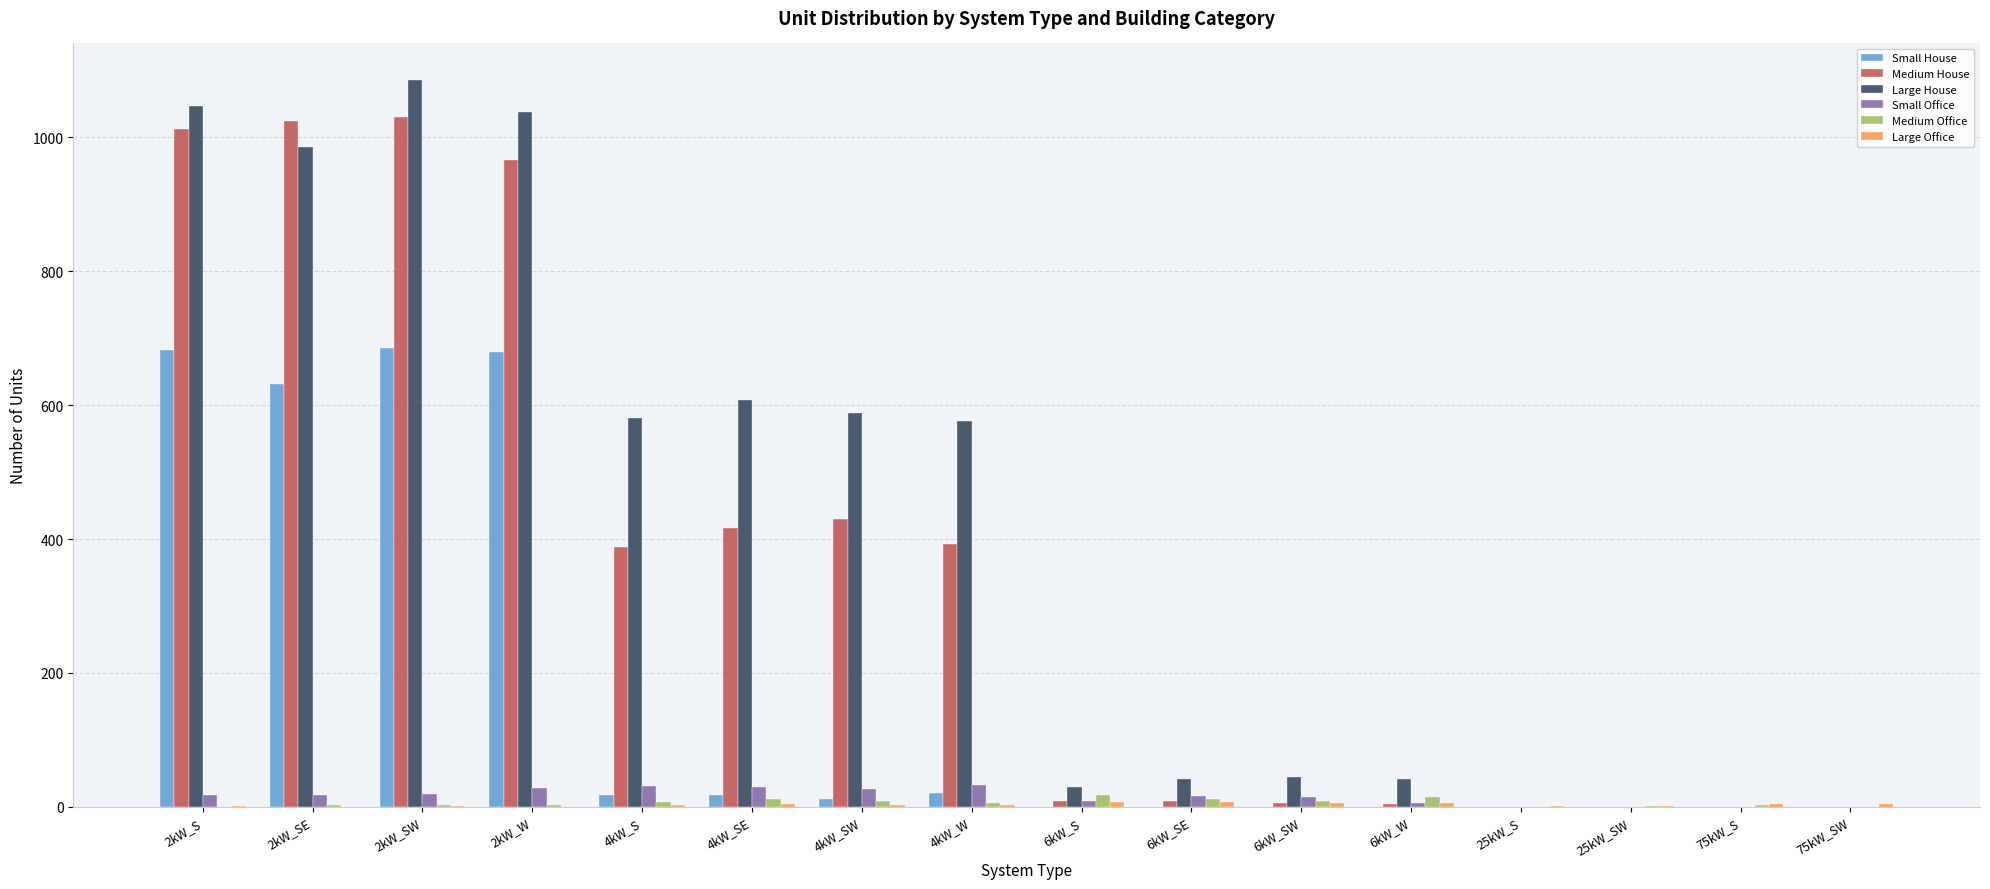

How many series are shown in this chart?

6